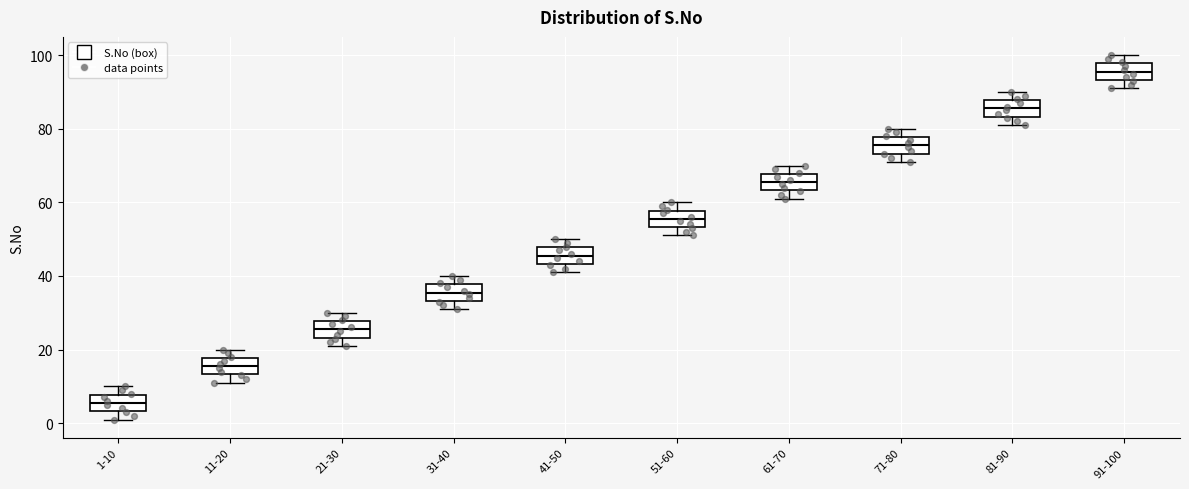

Where is the lower edge of the box for 1-10 on the y-axis? The values are not printed on the chart, so give them approximately, as read against the axis.

4